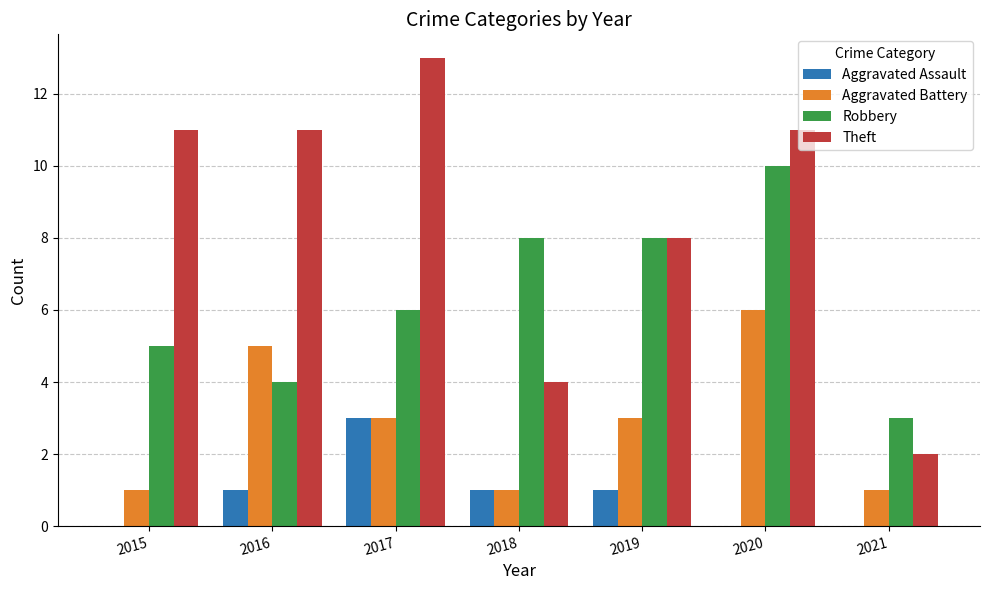

Reading left to right, list all the values displayed in this chart.

Aggravated Assault: 0	1	3	1	1	0	0
Aggravated Battery: 1	5	3	1	3	6	1
Robbery: 5	4	6	8	8	10	3
Theft: 11	11	13	4	8	11	2